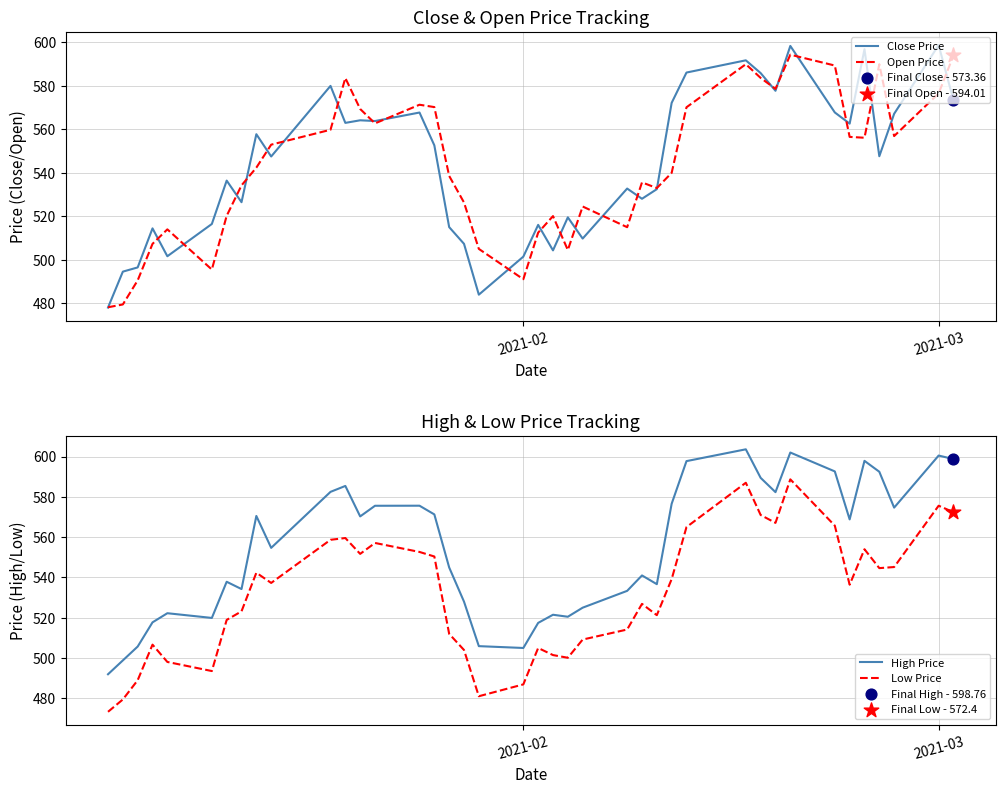

Which series has the widest spread of Y values?

Close Price